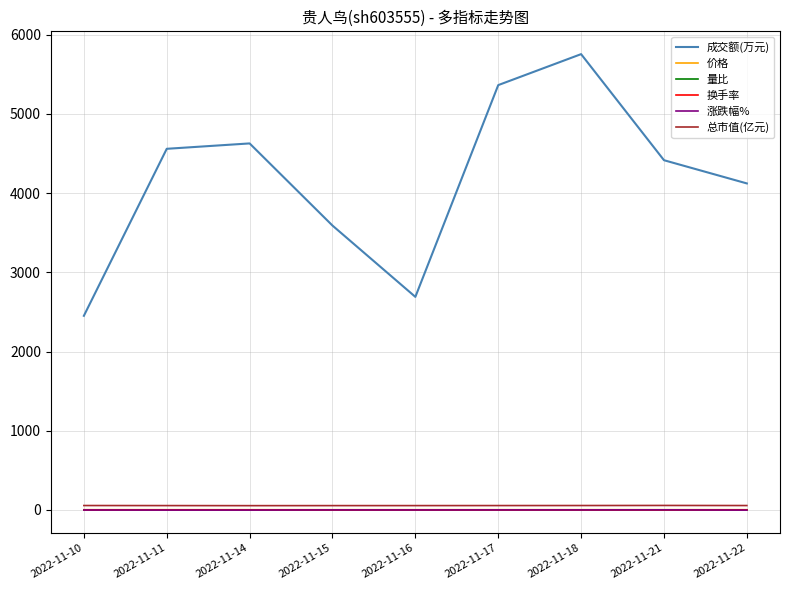

What is the sum of all 总市值(亿元) values?

500.8